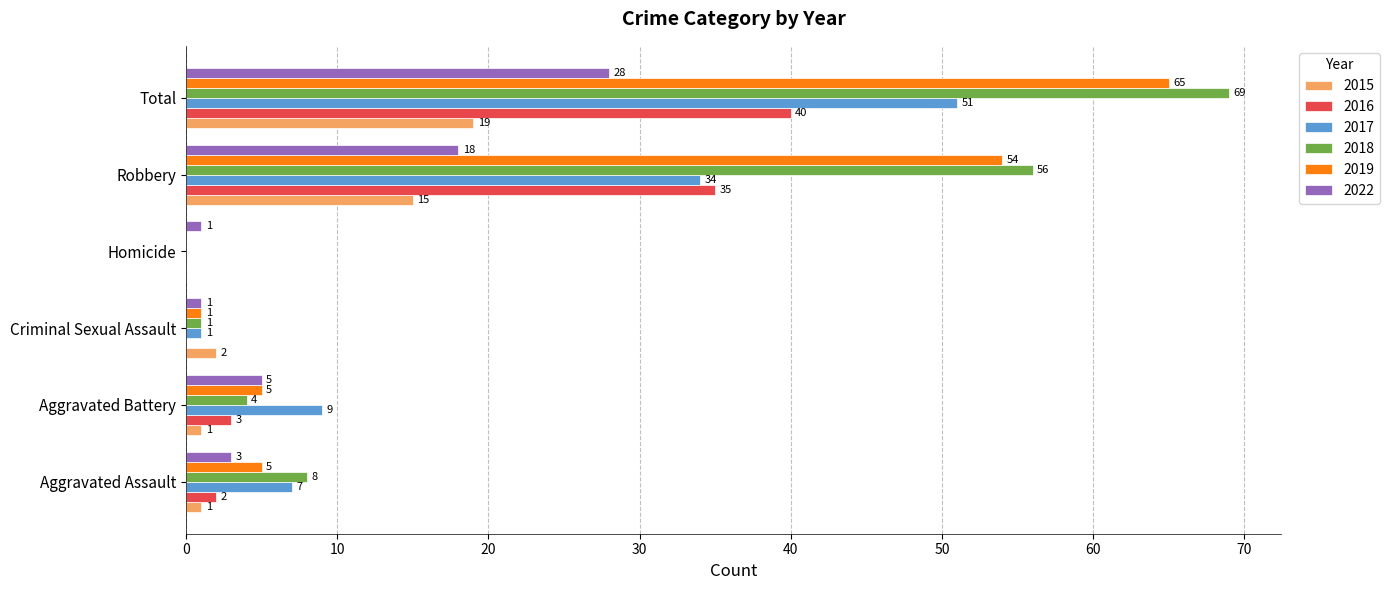

How many positive values does the 2015 series have?

5